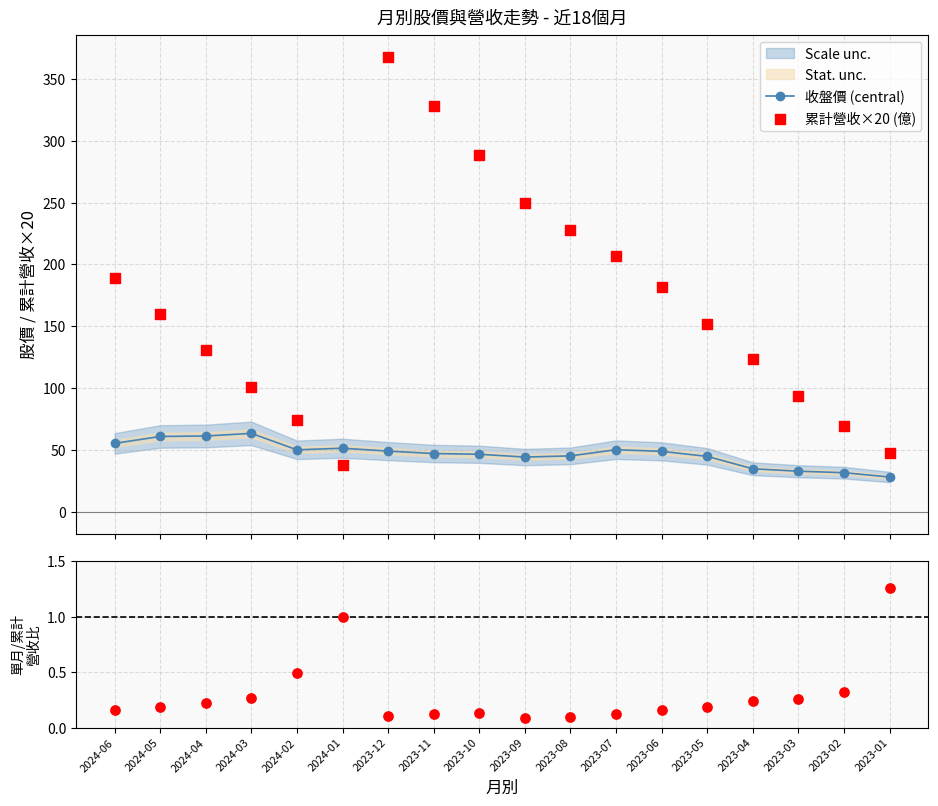

Is the value of 累計營收×20 (億) at 2023-10 greater than the value of 收盤價 (central) at 2023-04?

Yes